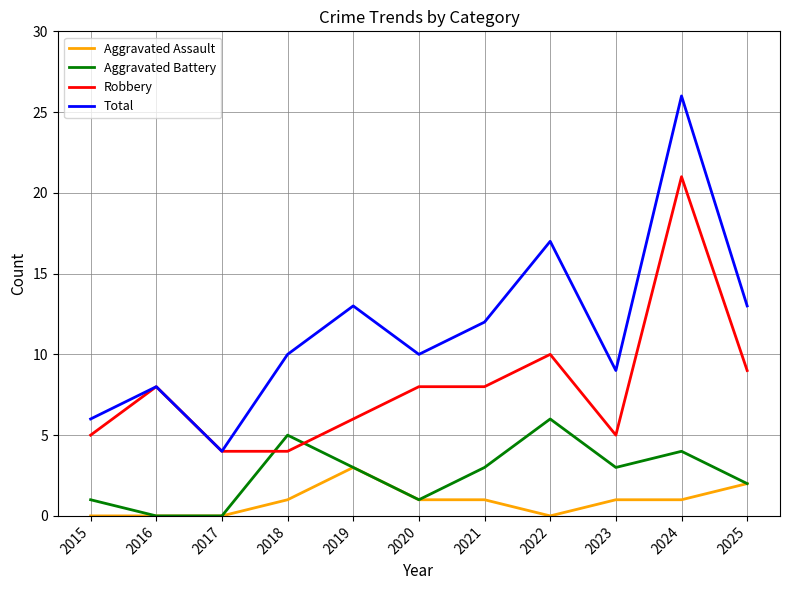

True or false: Total and Aggravated Battery cross at least once.

False